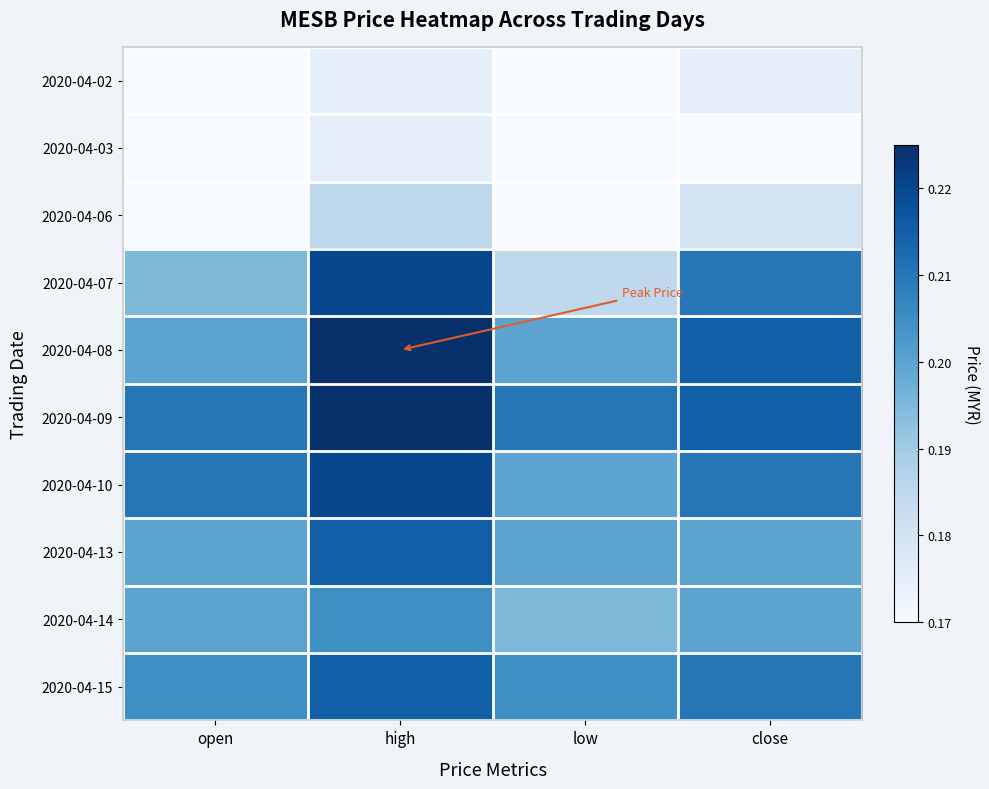

Reading left to right, extract all data points from this chart.

2020-04-02: open=0.2	high=0.2	low=0.2	close=0.2
2020-04-03: open=0.2	high=0.2	low=0.2	close=0.2
2020-04-06: open=0.2	high=0.2	low=0.2	close=0.2
2020-04-07: open=0.2	high=0.2	low=0.2	close=0.2
2020-04-08: open=0.2	high=0.2	low=0.2	close=0.2
2020-04-09: open=0.2	high=0.2	low=0.2	close=0.2
2020-04-10: open=0.2	high=0.2	low=0.2	close=0.2
2020-04-13: open=0.2	high=0.2	low=0.2	close=0.2
2020-04-14: open=0.2	high=0.2	low=0.2	close=0.2
2020-04-15: open=0.2	high=0.2	low=0.2	close=0.2